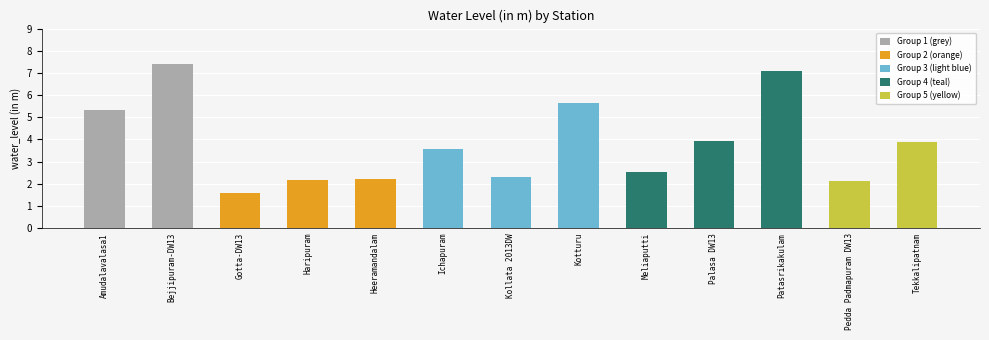

What is the change in value from Patasrikakulam to Tekkalipatnam?

-3.2